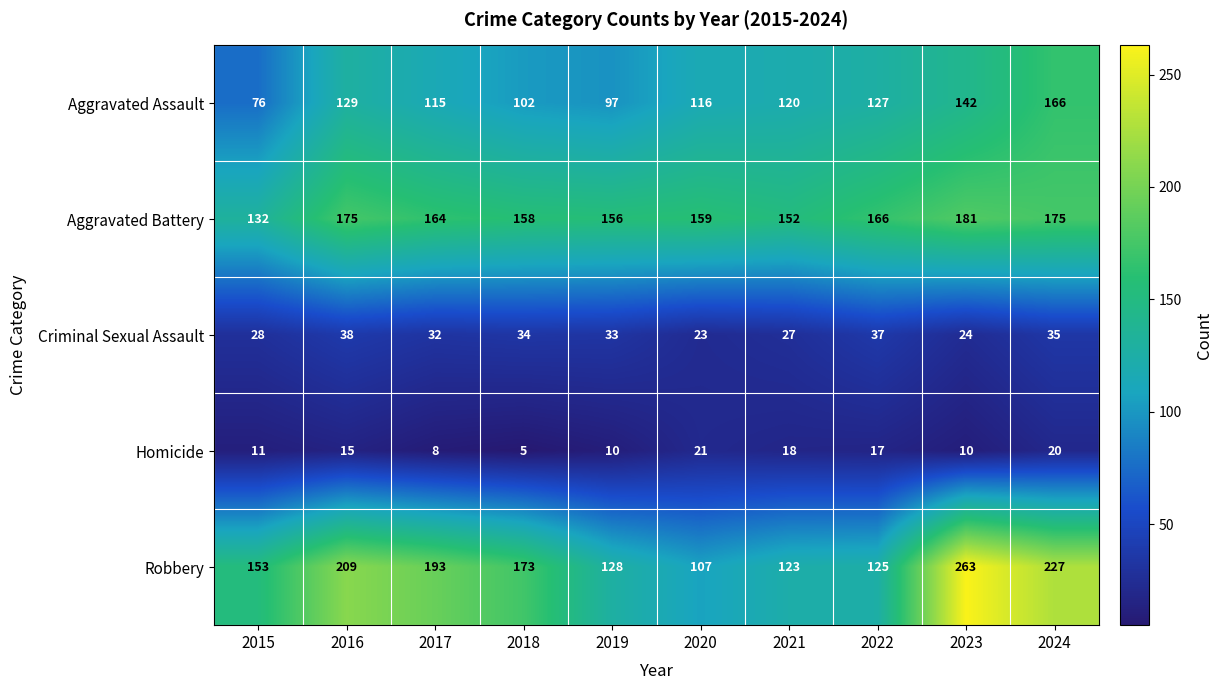

How many categories are shown in the chart?

10